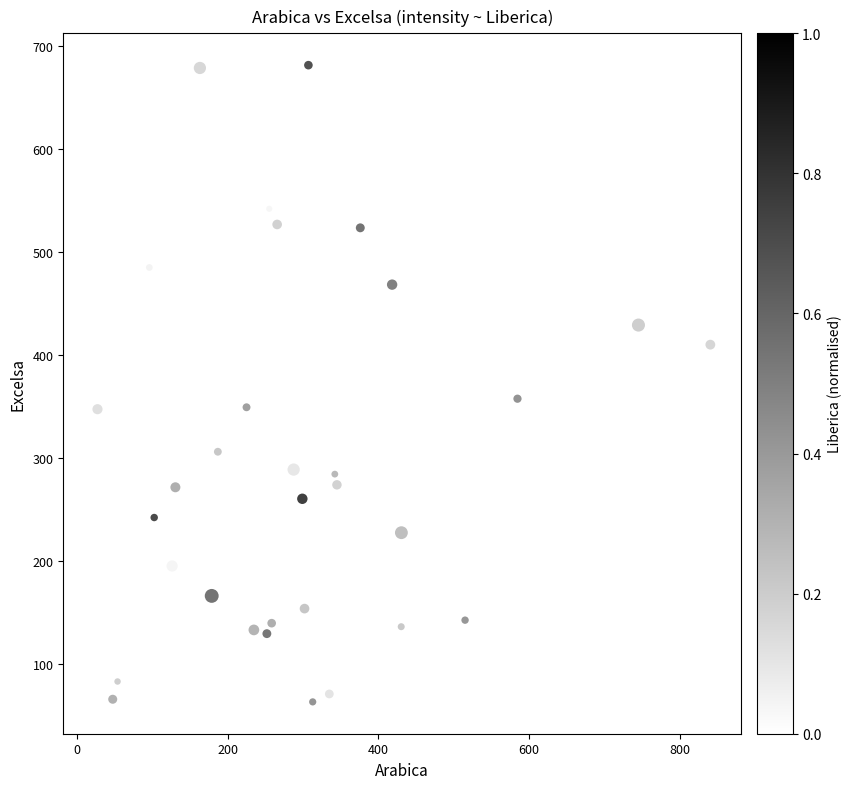

What Y value in the scatter plot is closest to 372?

357.4